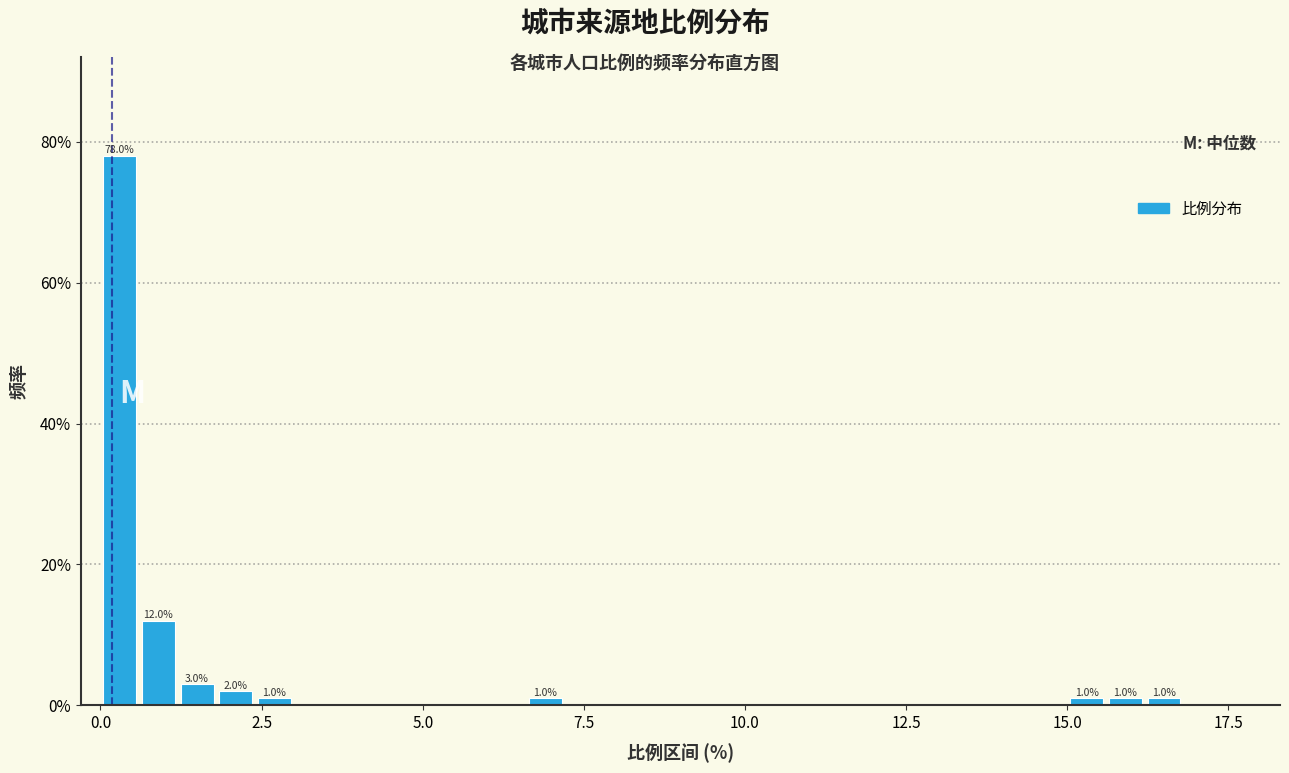

Read against the x-axis, roughly where is the centre of the tallest bar?

0.5